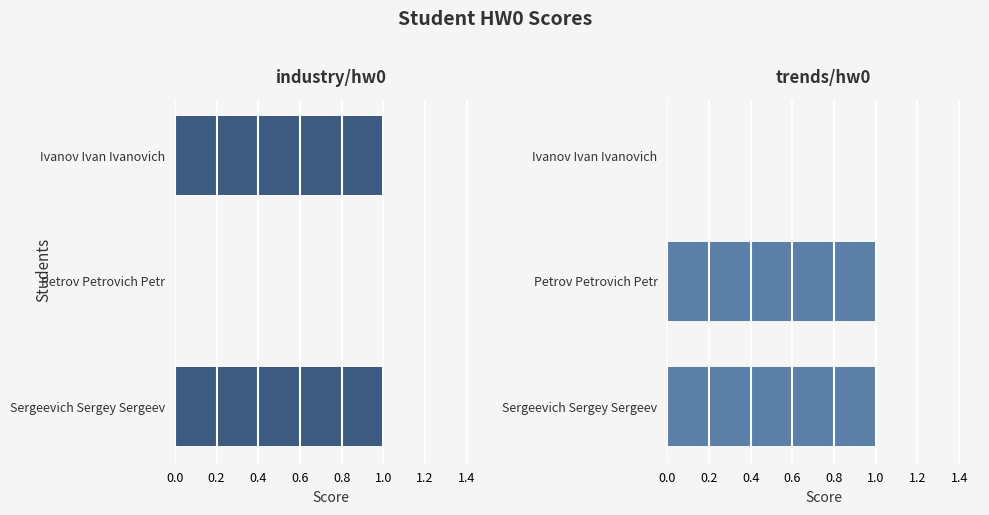

Which series has the widest spread of values?

industry/hw0